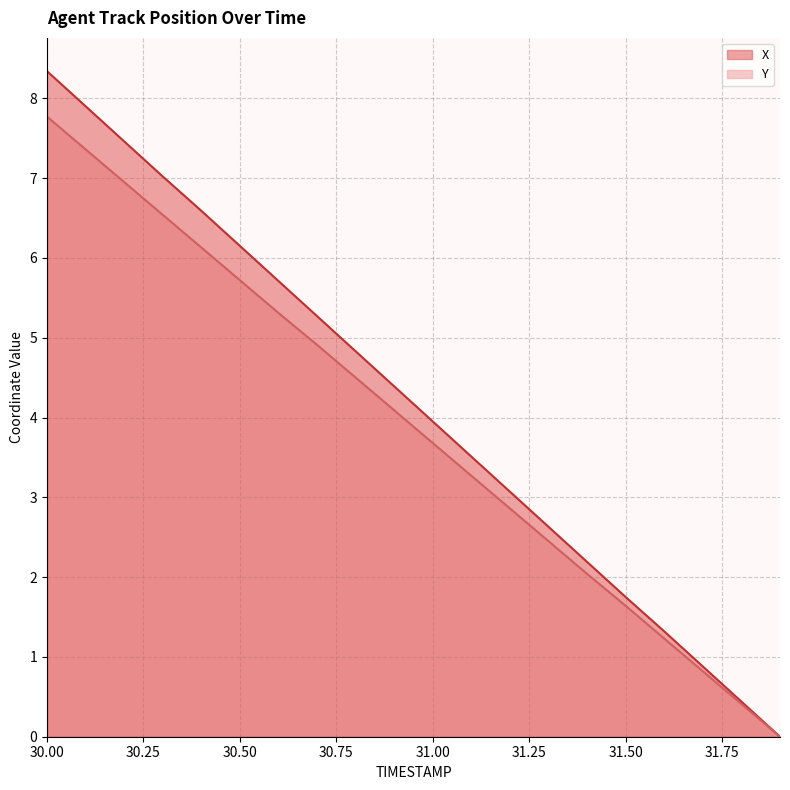

Rank the series by their average value, from lowest to highest.

Y, X